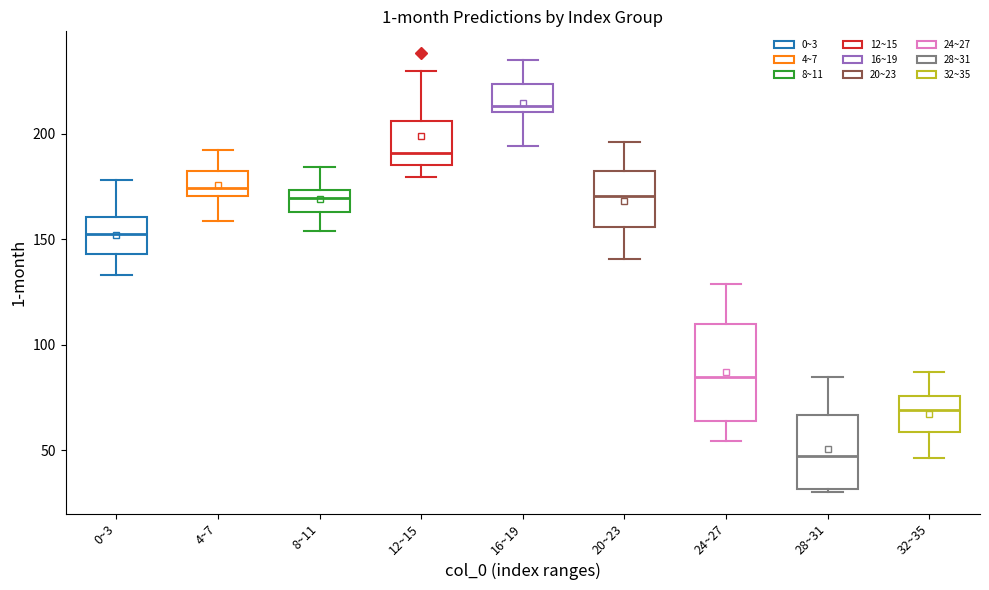

Which box's median line is the highest?

16~19